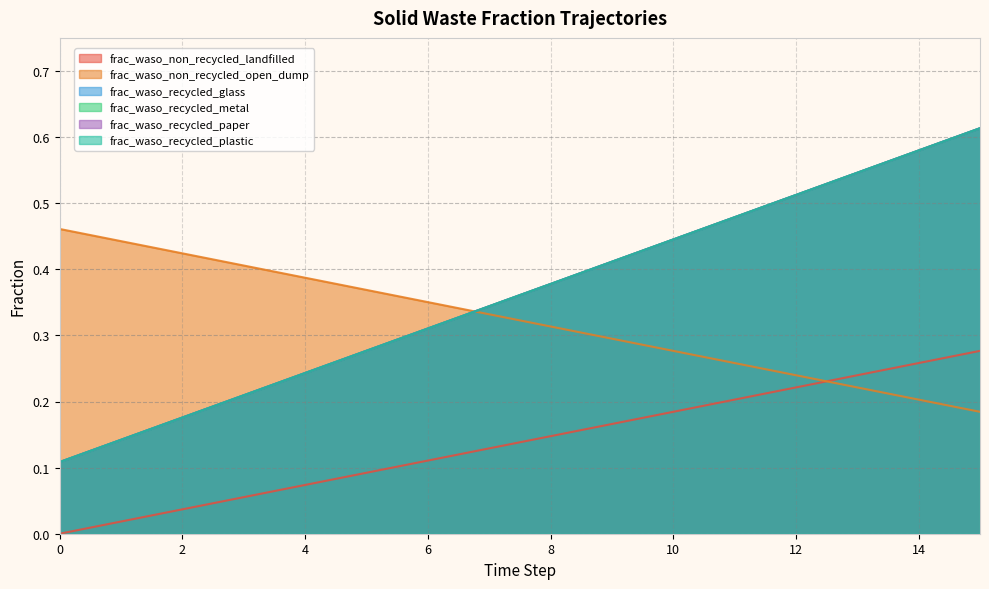

Which has a higher value, 9 or 4?

9